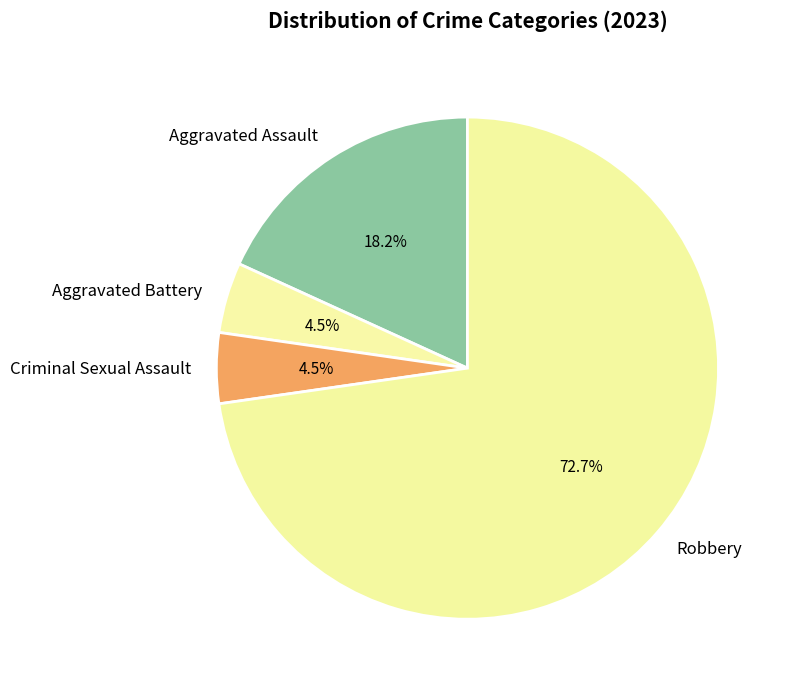

What is the total percentage of Aggravated Assault and Aggravated Battery?

22.7%